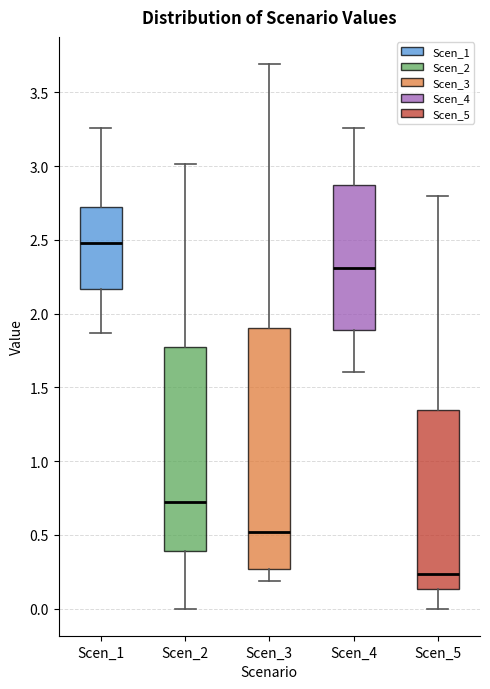

Reading left to right, transcribe this box plot: for each box, give where its median line is, the range the box spans, and where its two whiskers end, as read against the y-axis. The values are not printed on the chart, so give them approximately, as read against the axis.

Scen_1: median 2.50, box 2.15 to 2.70, whiskers 1.85 to 3.25
Scen_2: median 0.75, box 0.40 to 1.75, whiskers 0.00 to 3.00
Scen_3: median 0.50, box 0.25 to 1.90, whiskers 0.20 to 3.70
Scen_4: median 2.30, box 1.90 to 2.85, whiskers 1.60 to 3.25
Scen_5: median 0.25, box 0.15 to 1.35, whiskers 0.00 to 2.80